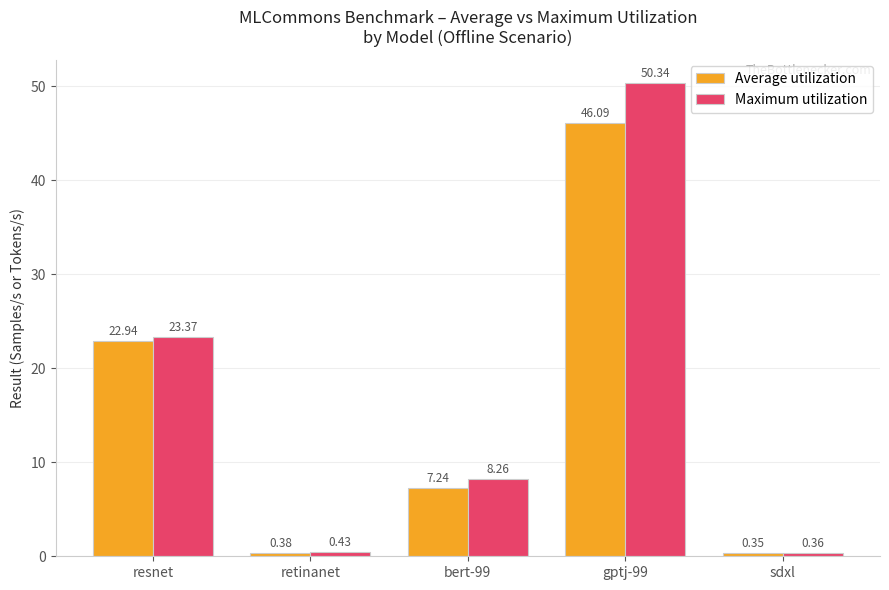

What is the label of the 1st bar from the left?

resnet